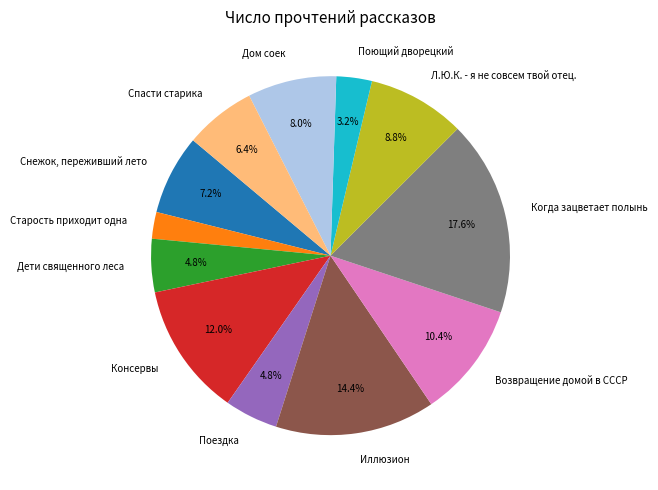

Is Поездка the majority of the pie?

No